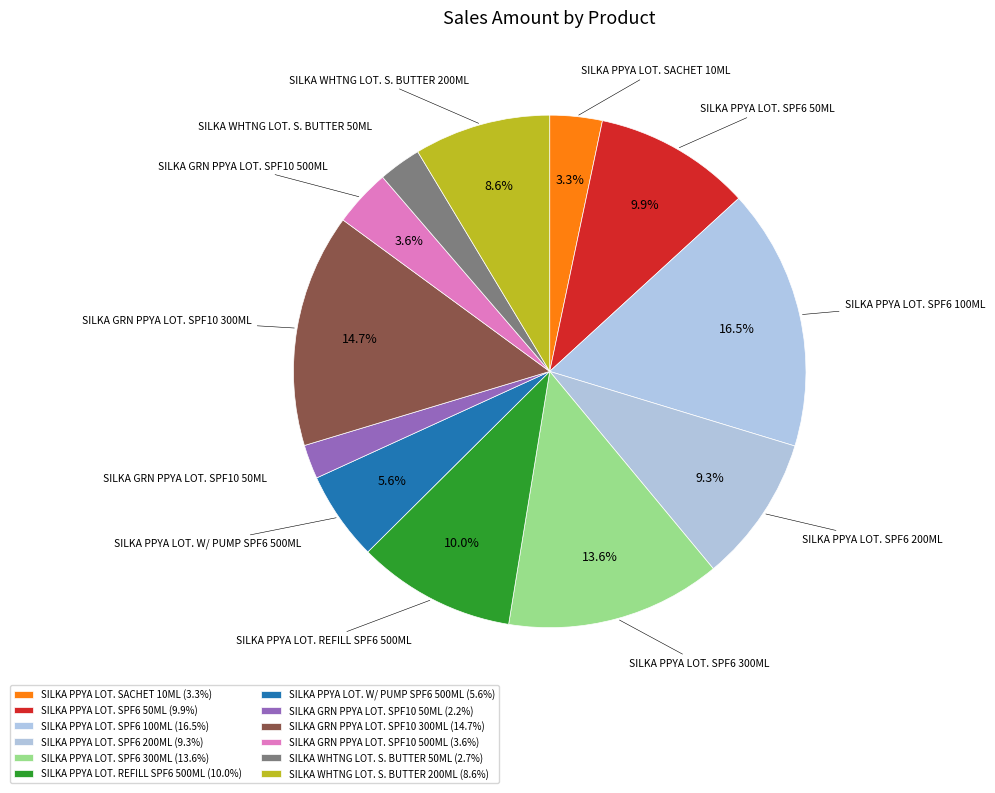

Is it true that SILKA GRN PPYA LOT. SPF10 300ML is 25% of the pie?

False